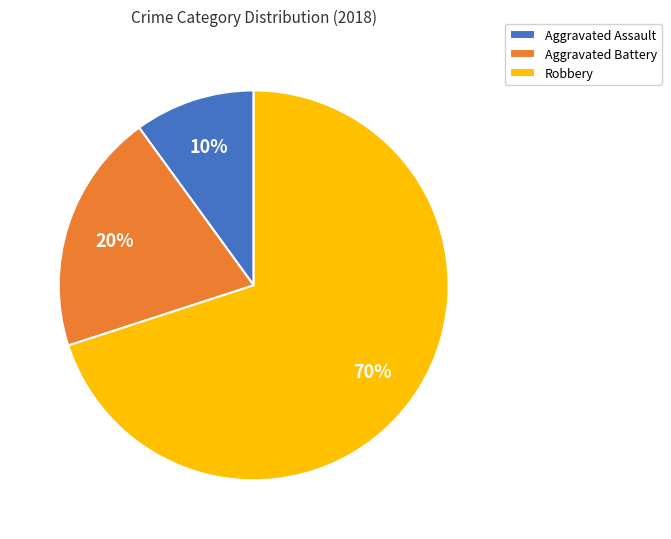

Approximately how many times larger is the value at Aggravated Assault compared to Aggravated Battery?

0.5